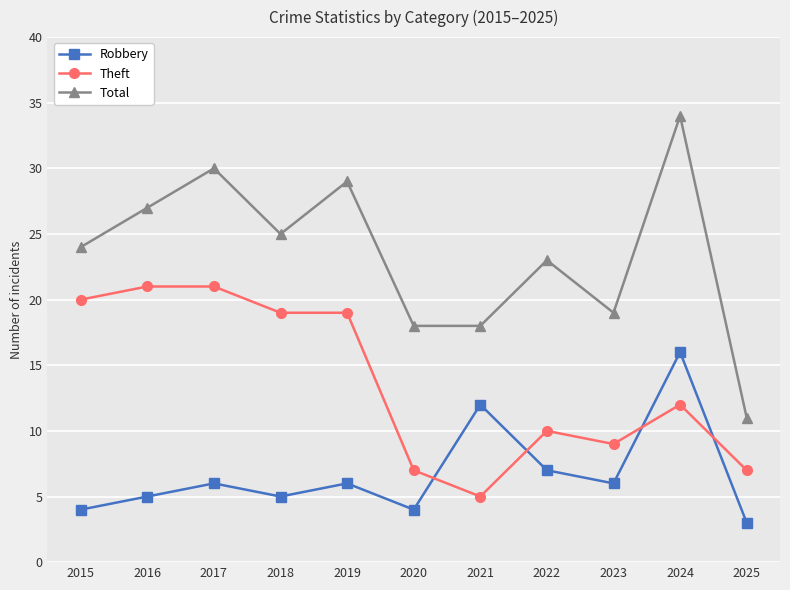

Rank the series by their maximum value, from lowest to highest.

Robbery, Theft, Total